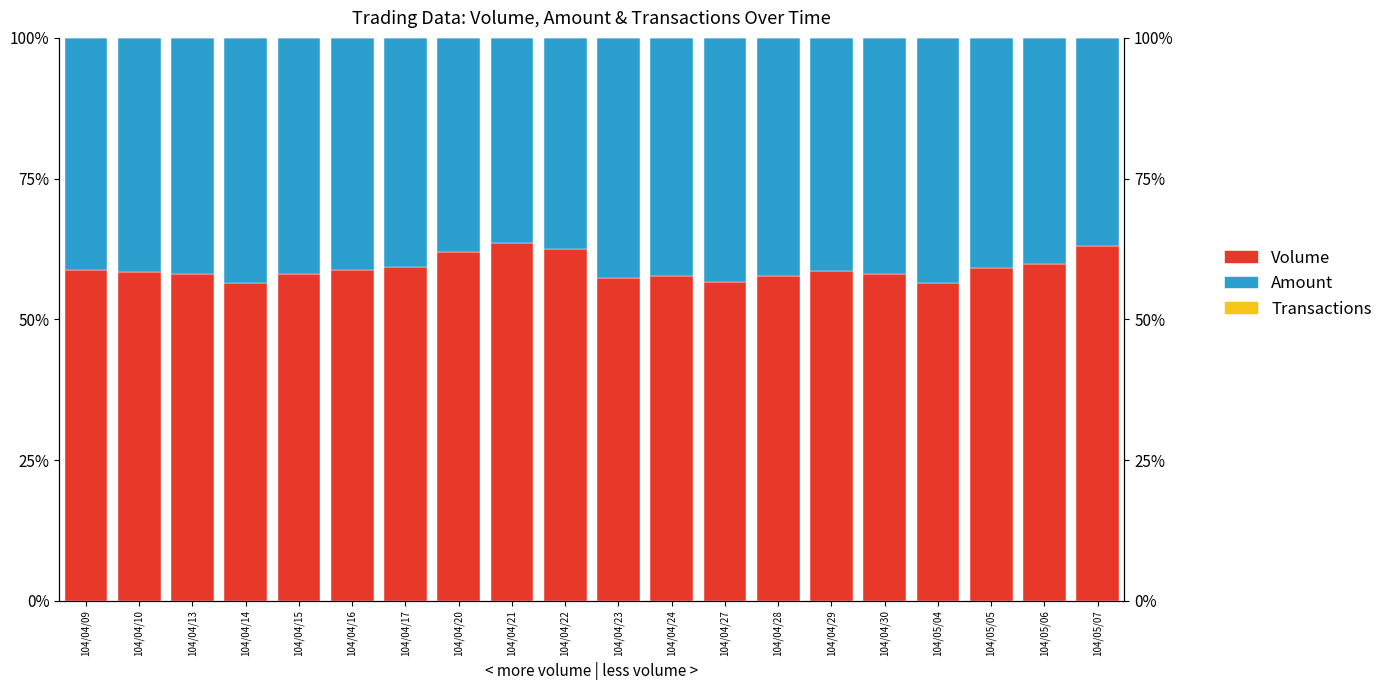

Reading left to right, extract all data points from this chart.

Volume (col_1): 104/04/09=58.8	104/04/10=58.4	104/04/13=58.1	104/04/14=56.5	104/04/15=58.1	104/04/16=58.8	104/04/17=59.4	104/04/20=61.9	104/04/21=63.6	104/04/22=62.5	104/04/23=57.4	104/04/24=57.6	104/04/27=56.7	104/04/28=57.7	104/04/29=58.6	104/04/30=58.1	104/05/04=56.5	104/05/05=59.1	104/05/06=59.8	104/05/07=63.0
Amount (col_2): 104/04/09=41.2	104/04/10=41.6	104/04/13=41.9	104/04/14=43.5	104/04/15=41.9	104/04/16=41.2	104/04/17=40.6	104/04/20=38.1	104/04/21=36.4	104/04/22=37.5	104/04/23=42.6	104/04/24=42.4	104/04/27=43.3	104/04/28=42.3	104/04/29=41.4	104/04/30=41.9	104/05/04=43.5	104/05/05=40.9	104/05/06=40.2	104/05/07=37.0
Transactions (col_8): 104/04/09=0.0	104/04/10=0.0	104/04/13=0.0	104/04/14=0.0	104/04/15=0.0	104/04/16=0.0	104/04/17=0.0	104/04/20=0.0	104/04/21=0.0	104/04/22=0.0	104/04/23=0.0	104/04/24=0.0	104/04/27=0.0	104/04/28=0.0	104/04/29=0.0	104/04/30=0.0	104/05/04=0.0	104/05/05=0.0	104/05/06=0.0	104/05/07=0.0